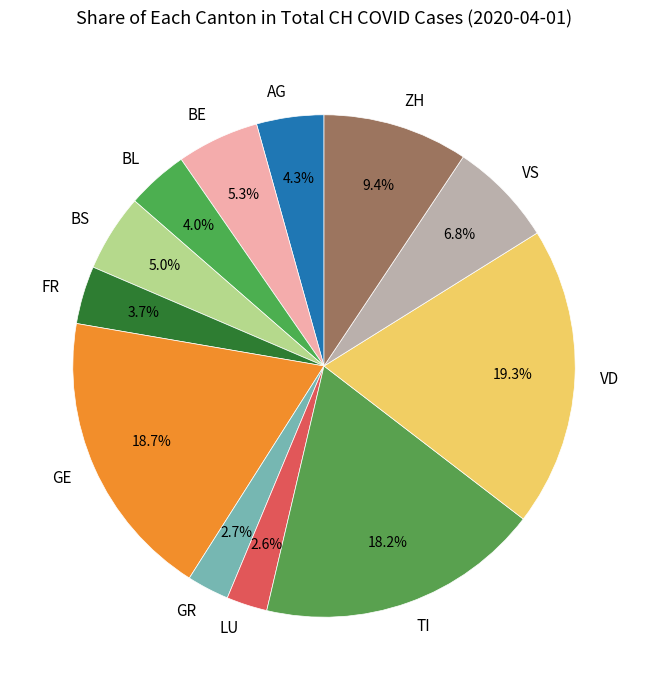

Which has a higher value, BE or VS?

VS